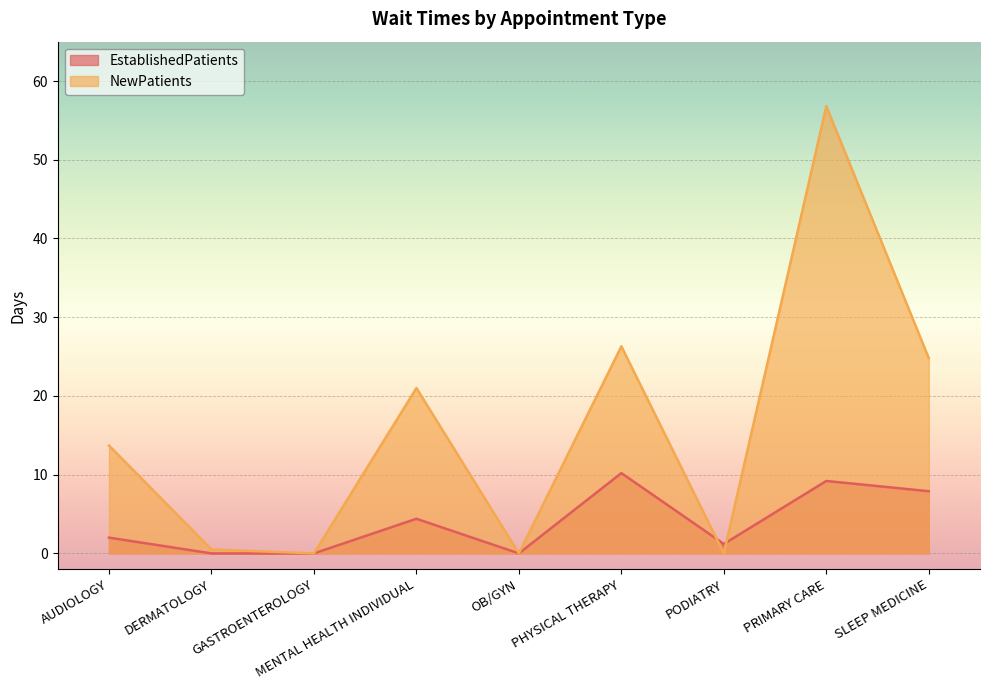

True or false: EstablishedPatients has more than 2 points higher than both neighbors.

True